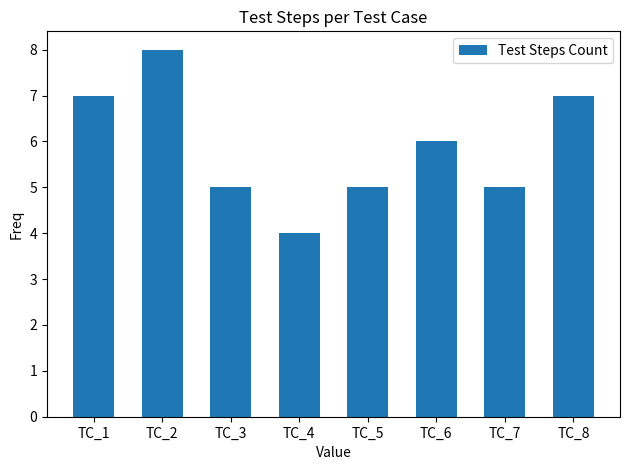

Read the value at TC_6.

6